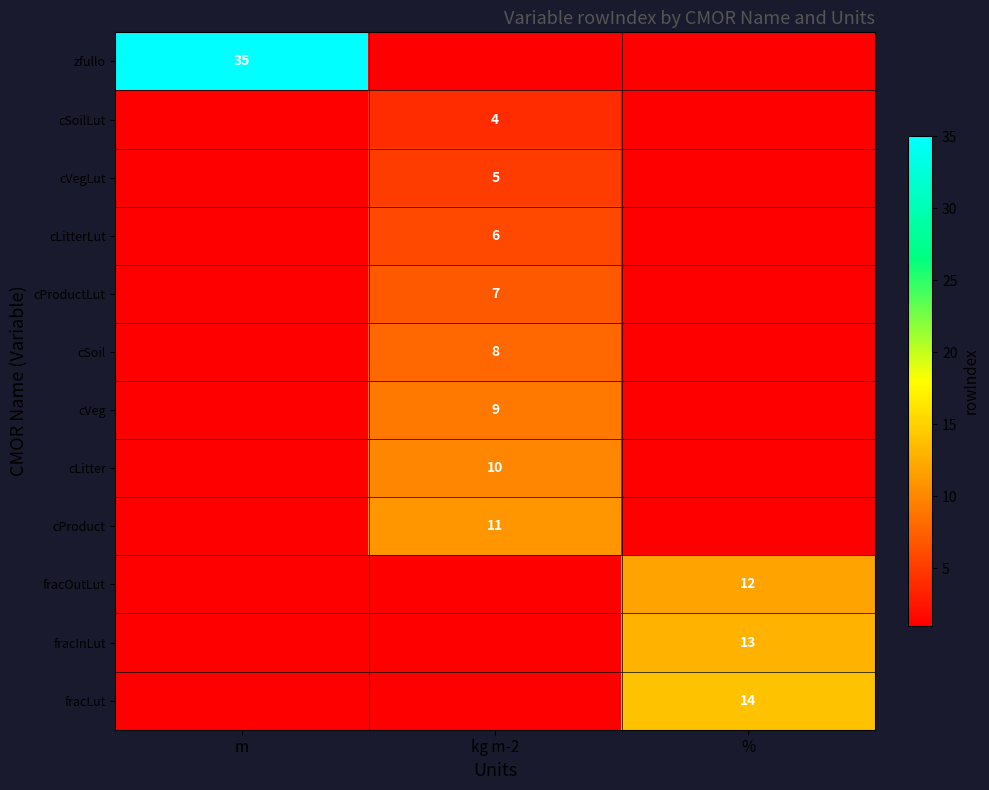

What is the greatest value displayed?

35